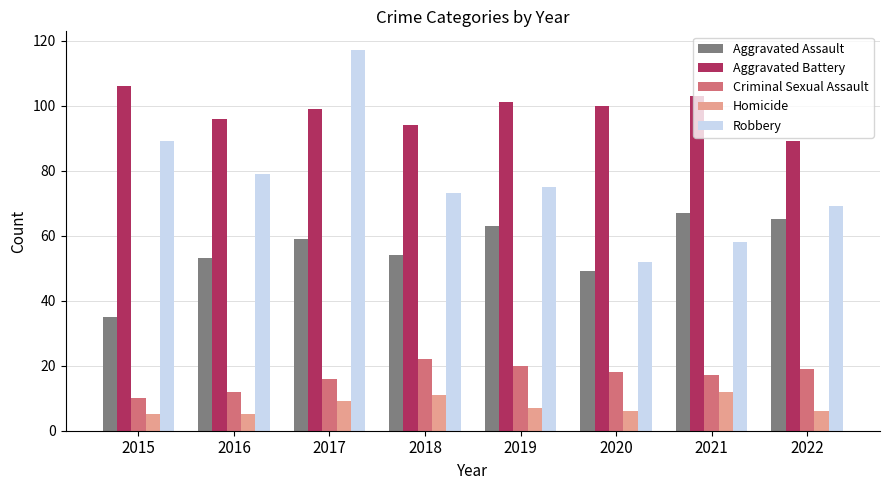

At 2021, list the series in order from largest to smallest.

Aggravated Battery, Aggravated Assault, Robbery, Criminal Sexual Assault, Homicide